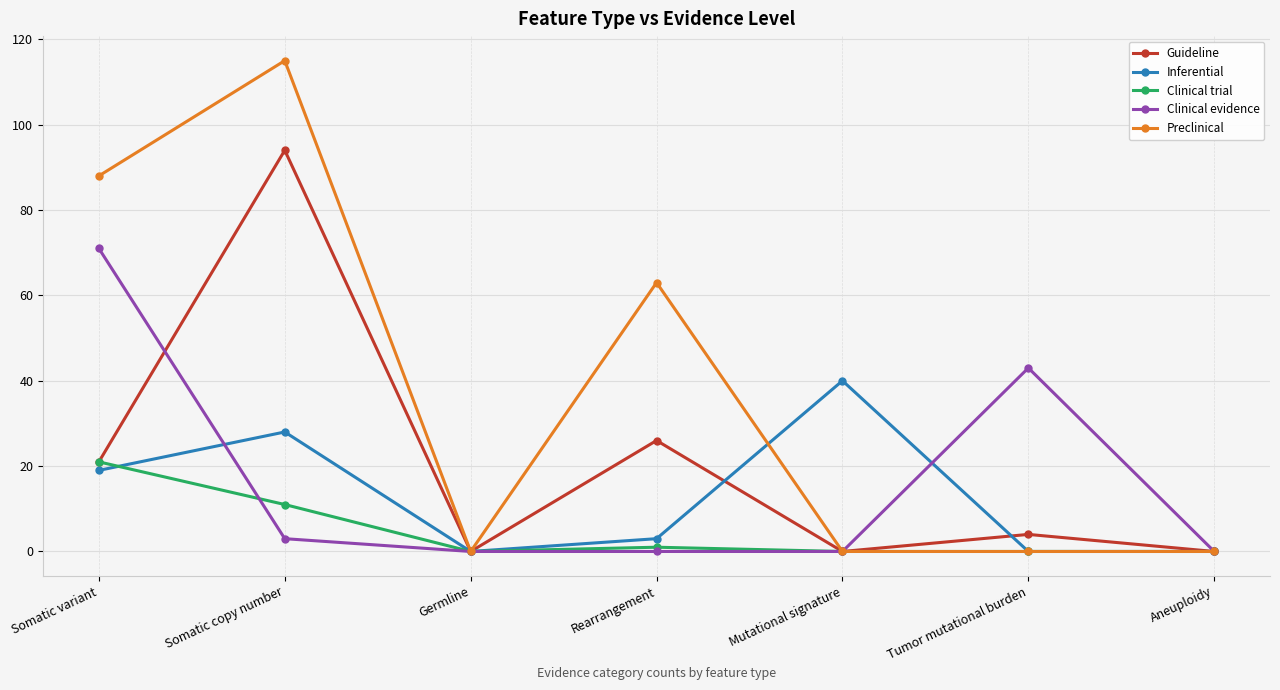

True or false: Clinical evidence has more than 0 interior local peaks.

True